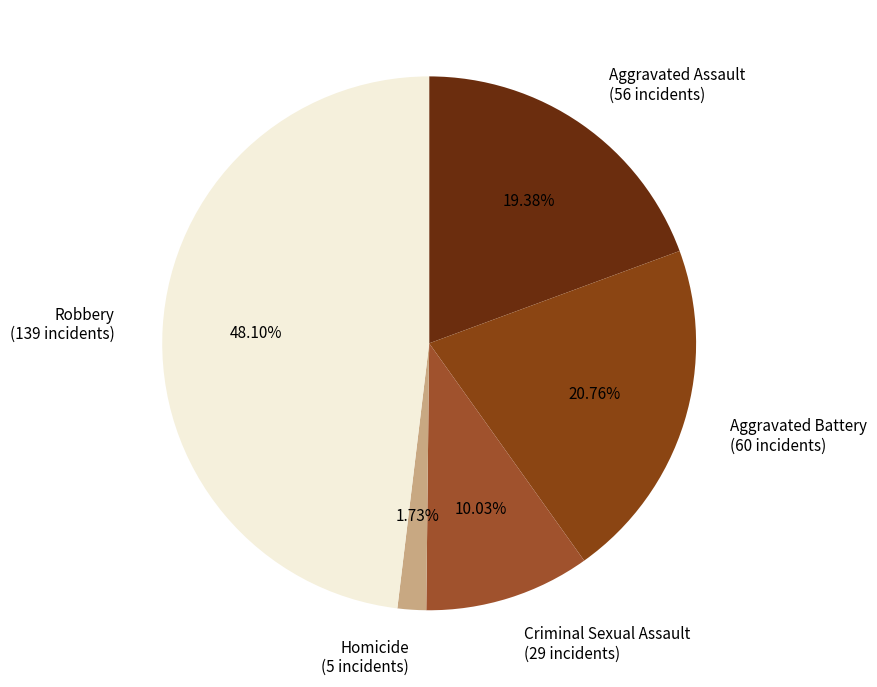

Which category has the smallest portion of the pie?

Homicide